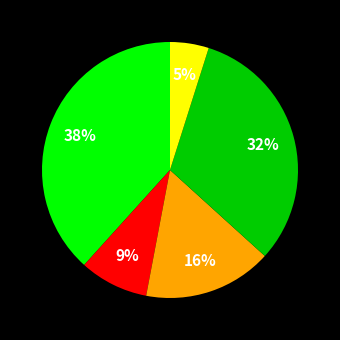

Is there a majority slice in this chart?

No